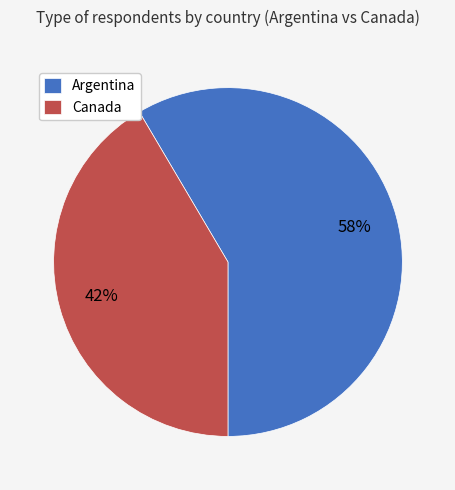

To the nearest percent, what is the combined percentage of Argentina and Canada?

100%